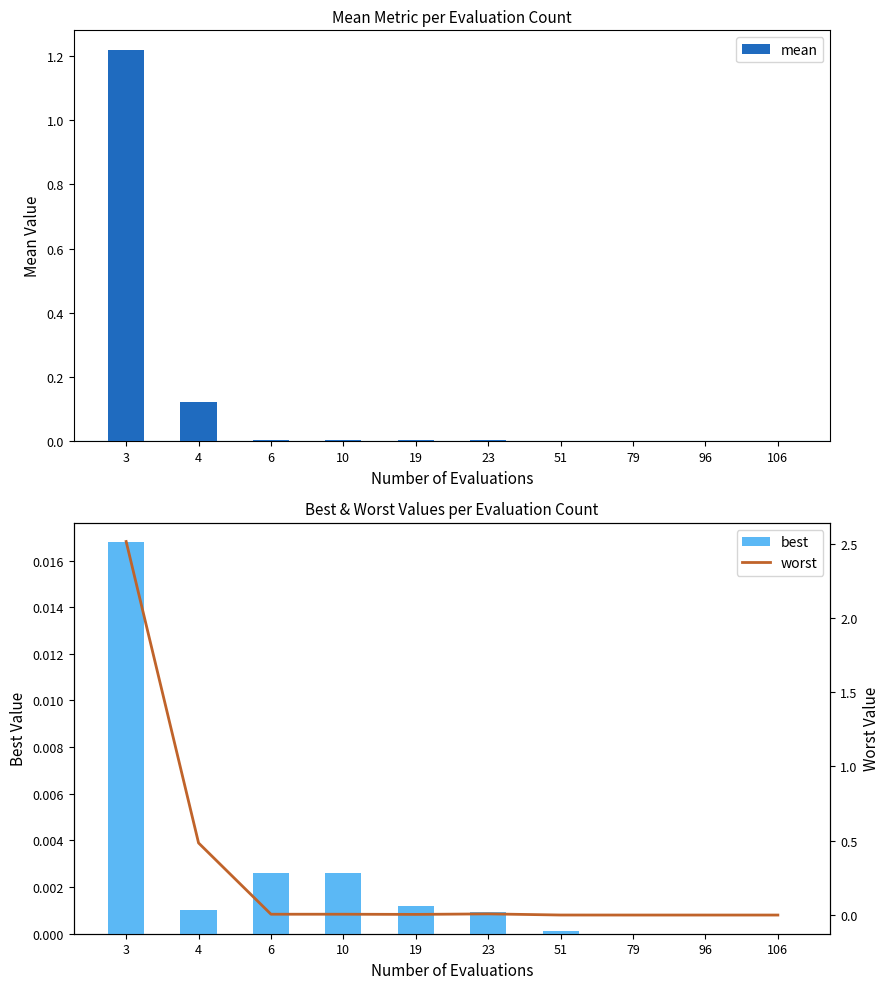

What is the average value of the worst series?

0.3